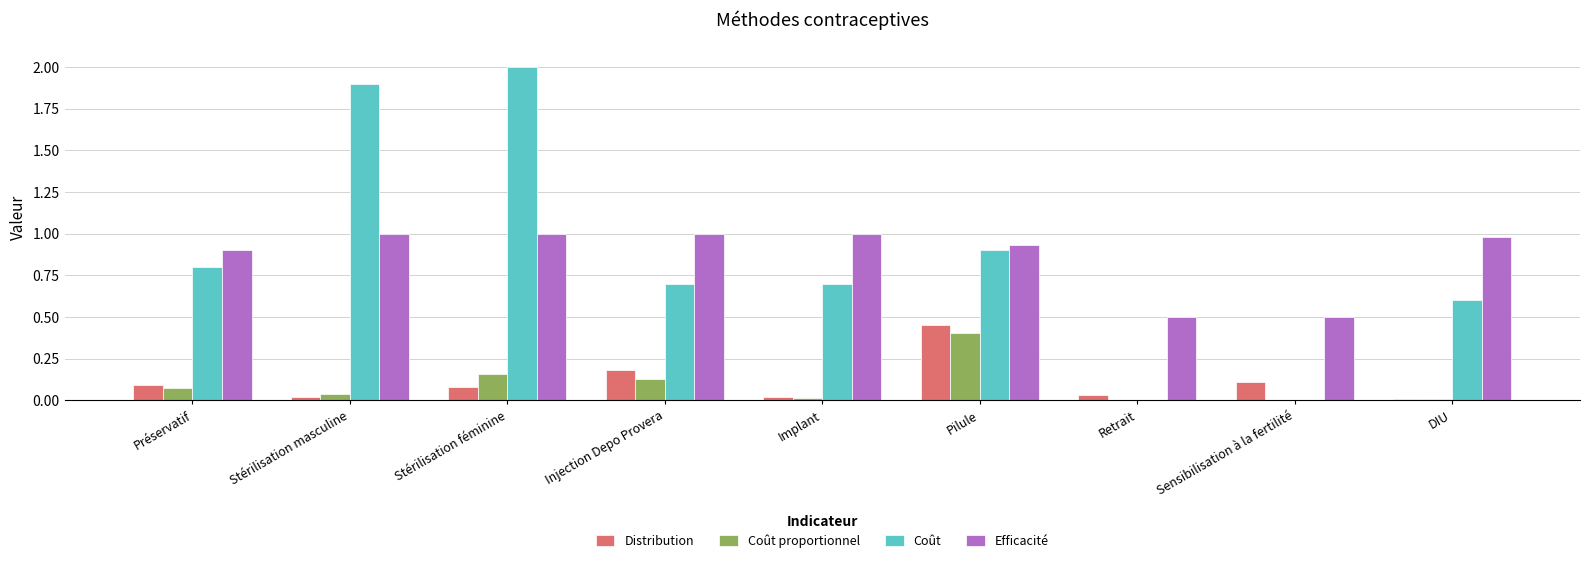

What is the sum of the Distribution values at Sensibilisation à la fertilité and Injection Depo Provera?

0.3